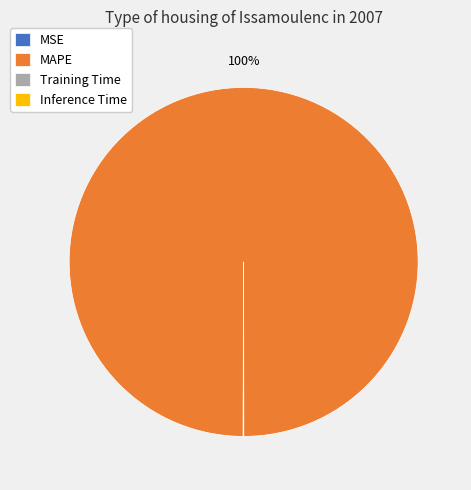

What is the majority slice?

MAPE